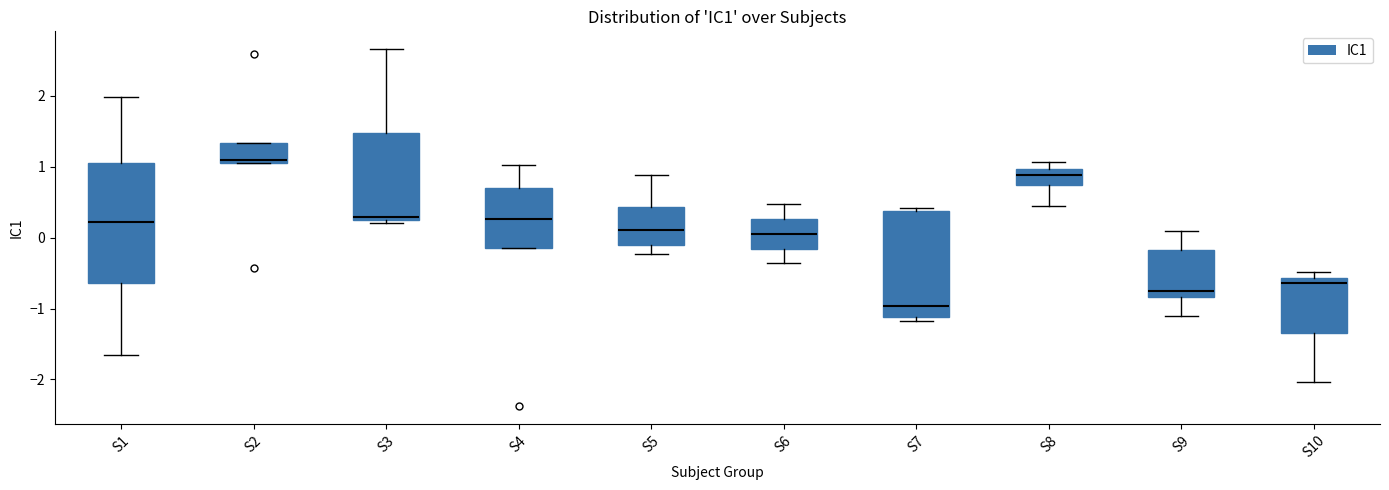

Which box is the tallest, from its lower edge to its upper edge?

S1